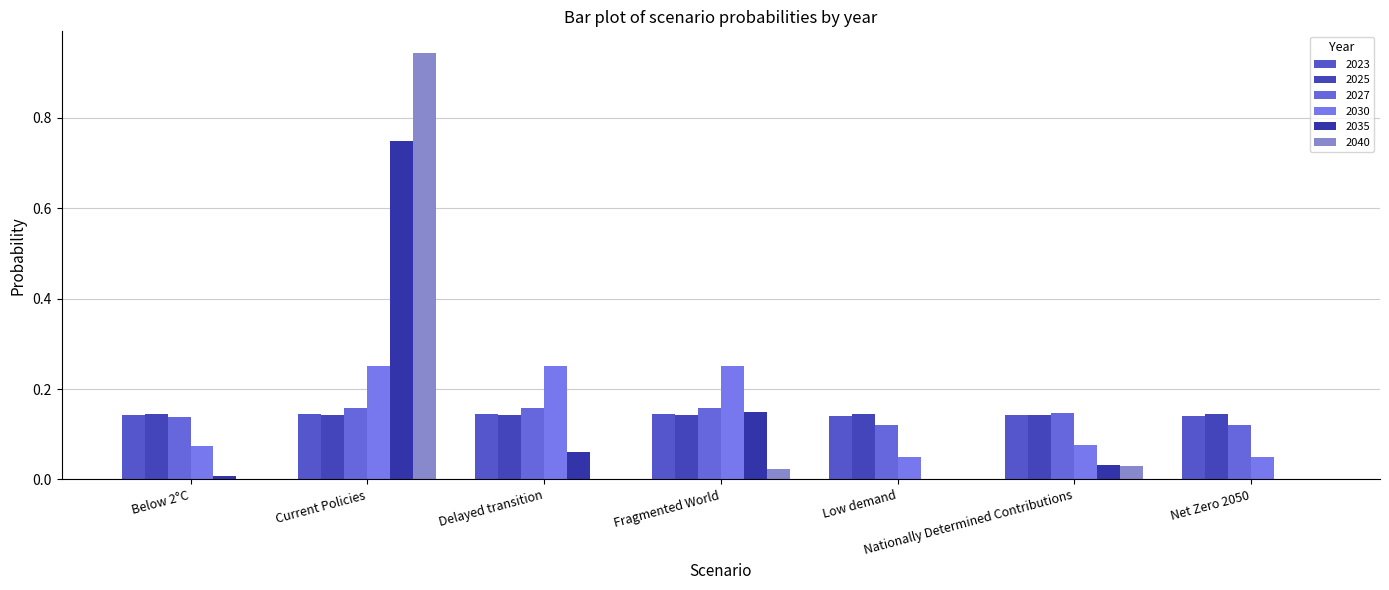

Which category has the highest value in the 2030 series?

Fragmented World